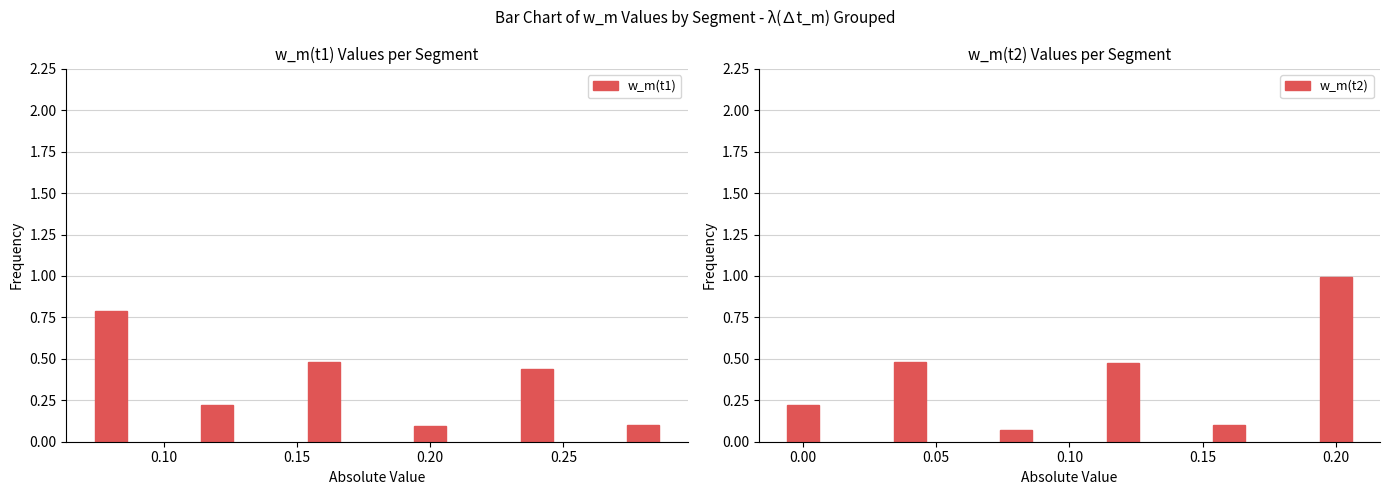

What is the value of the w_m(t1) bar at the 2nd from the left?

0.2